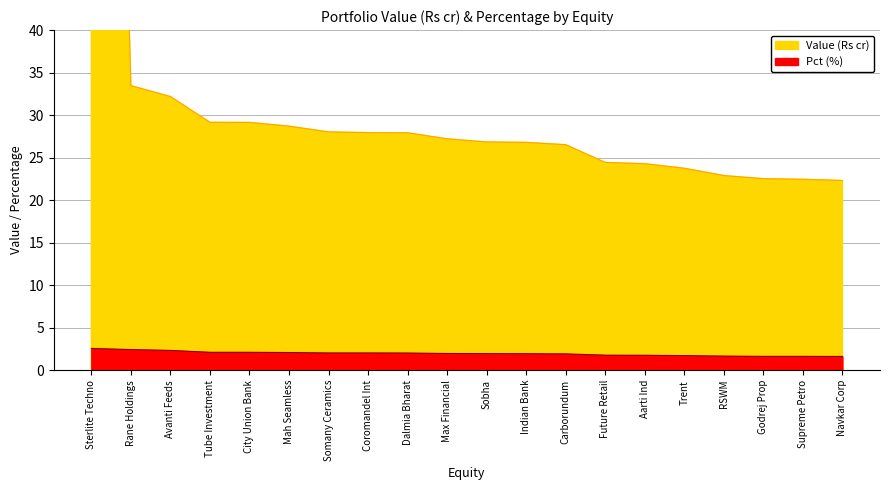

What is the spread (max minus min) of values at Indian Bank?

24.8